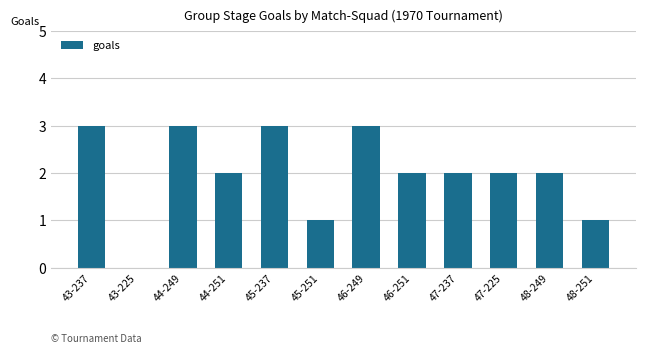

The chart shows a value of 3 at 44-249. True or false?

True